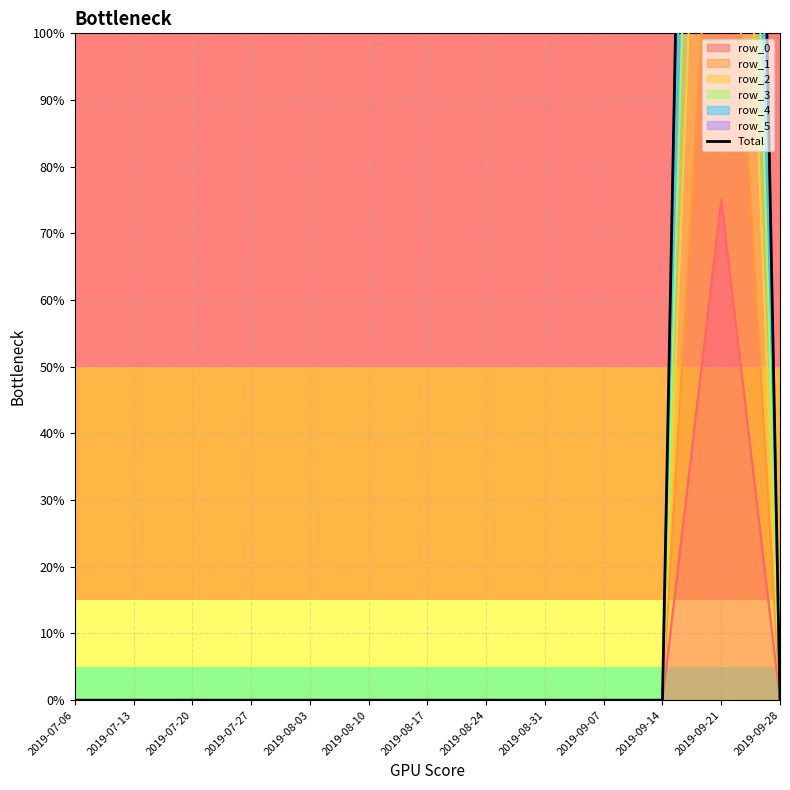

Rank the categories by value from lowest to highest.

2019-07-06, 2019-07-13, 2019-07-20, 2019-07-27, 2019-08-03, 2019-08-10, 2019-08-17, 2019-08-24, 2019-08-31, 2019-09-07, 2019-09-14, 2019-09-28, 2019-09-21